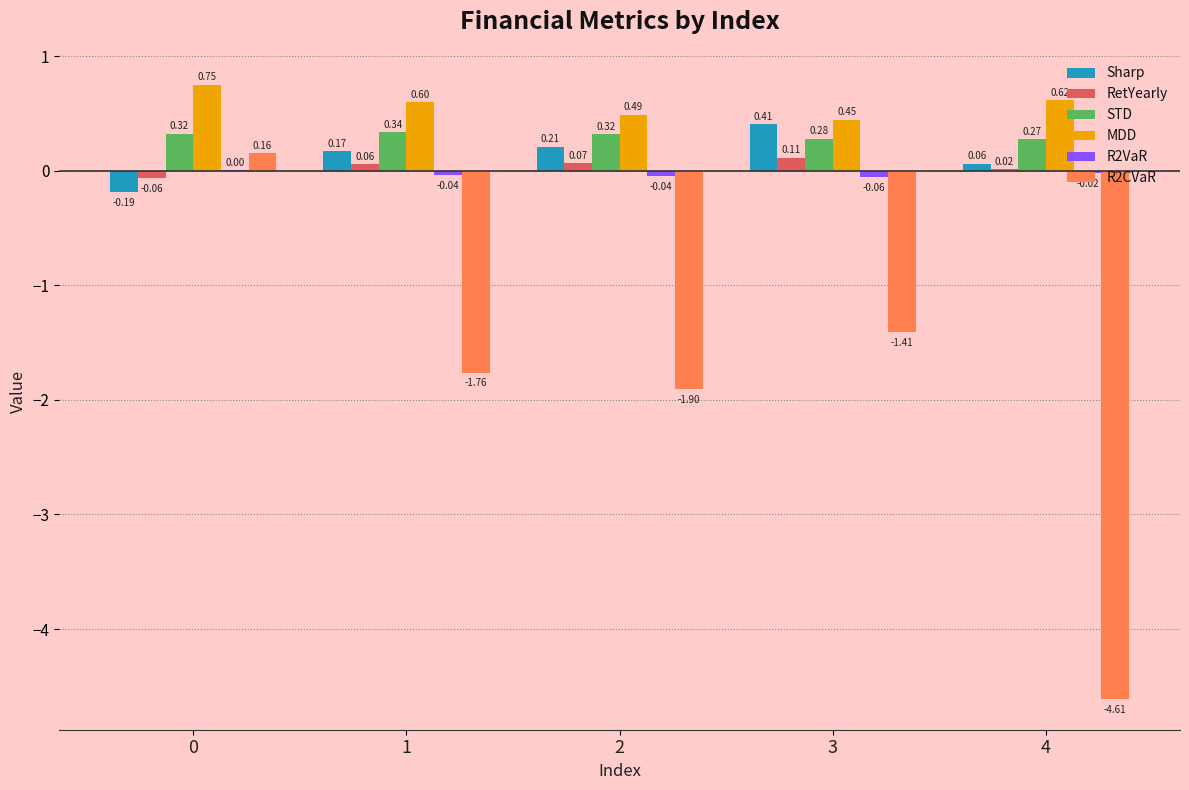

What is the sum of all MDD values?

2.9